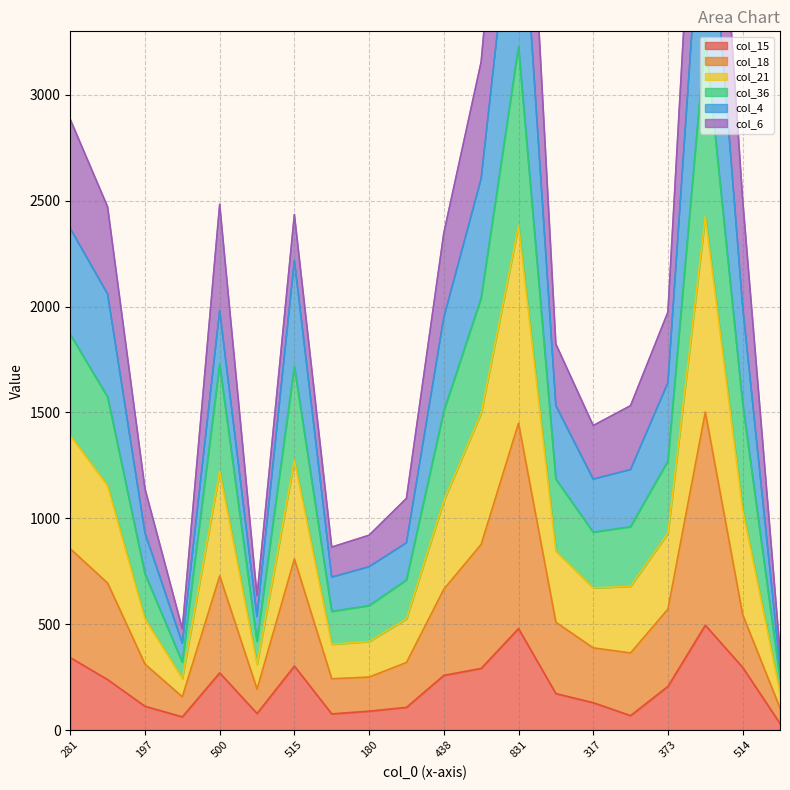

At which label is col_4 closest to 2262?

515